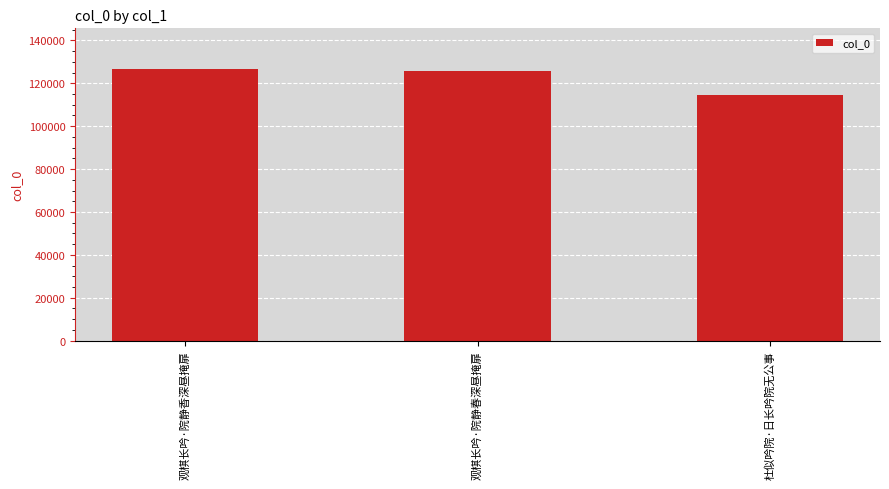

What is the difference between the maximum and minimum values?

12215